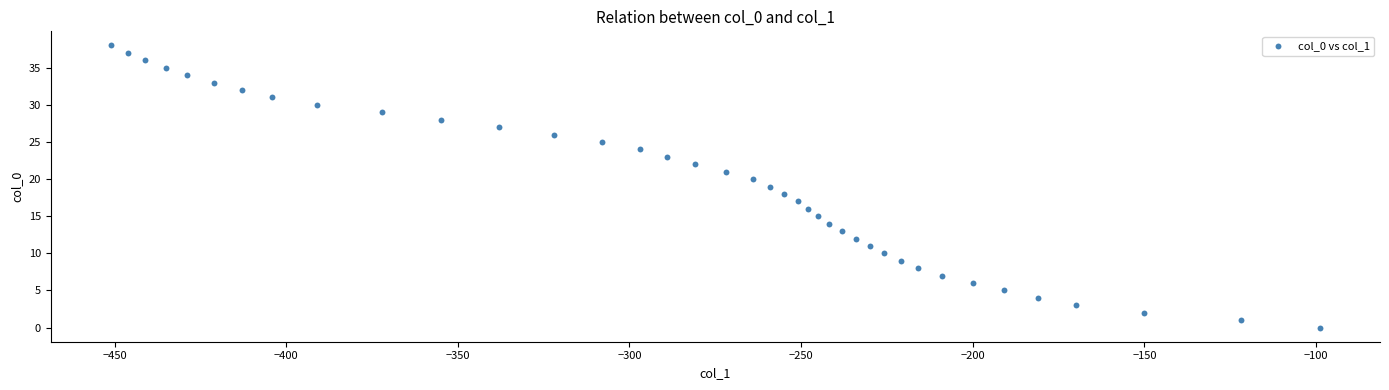

What is the range of Y values (max minus min)?

38